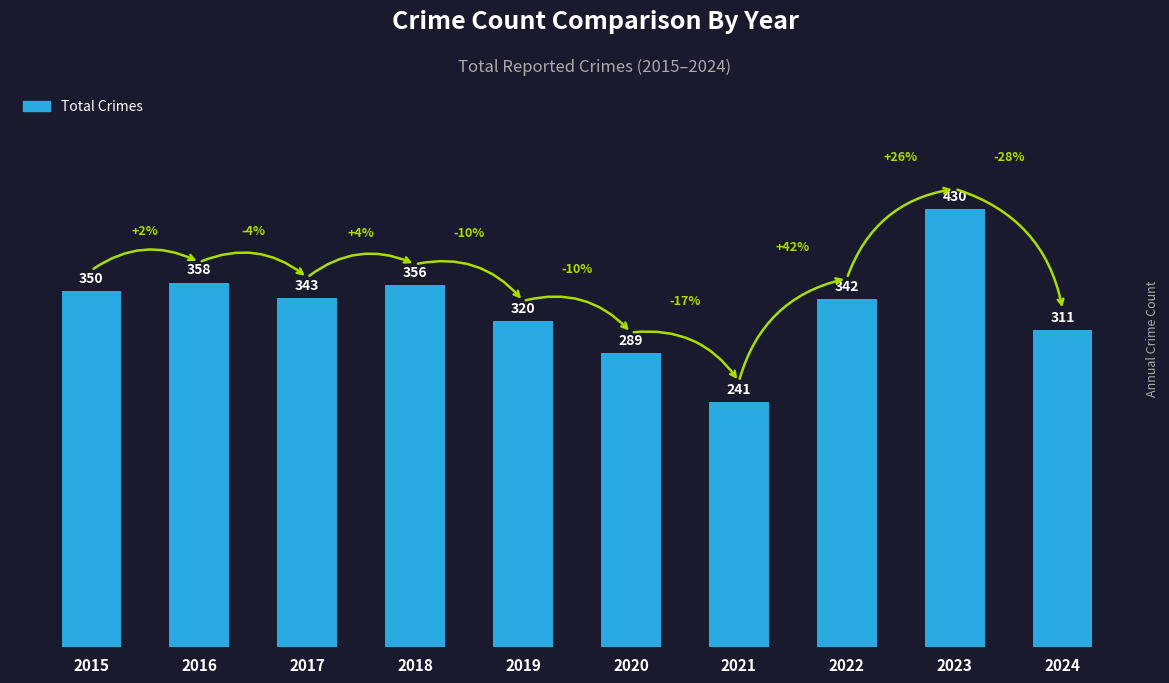

The chart shows a value of 573 at 2018. True or false?

False